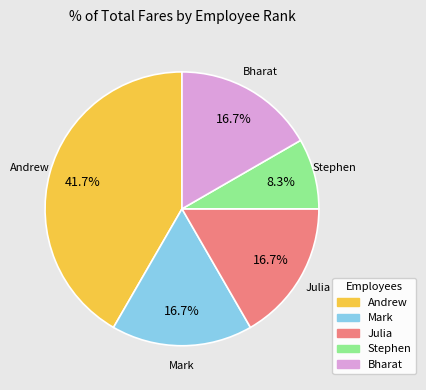

To the nearest percent, what is the combined percentage of Stephen and Julia?

25%